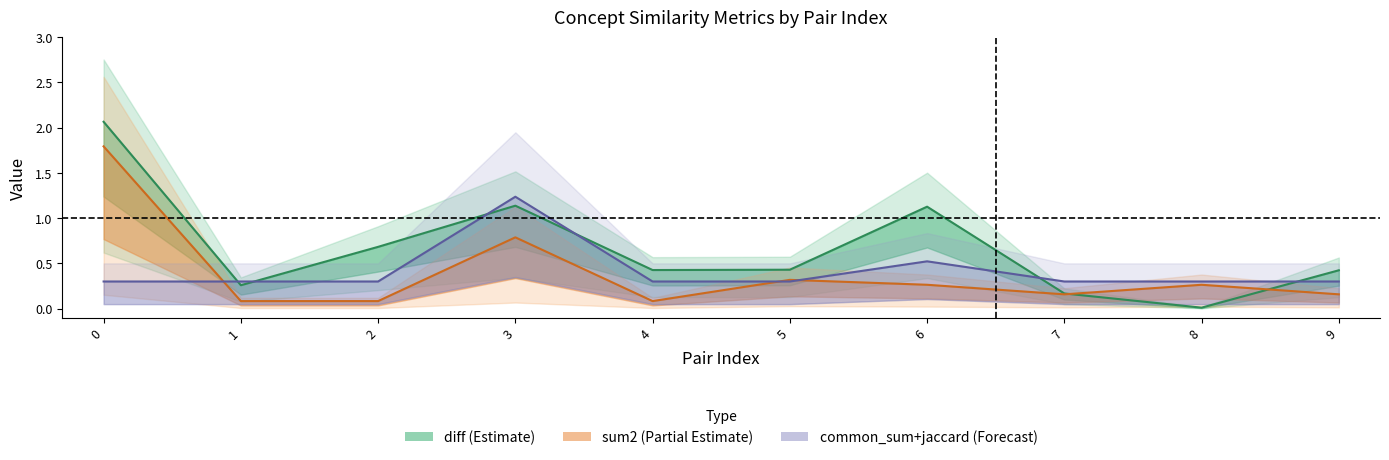

Where is the first local minimum for diff?

1